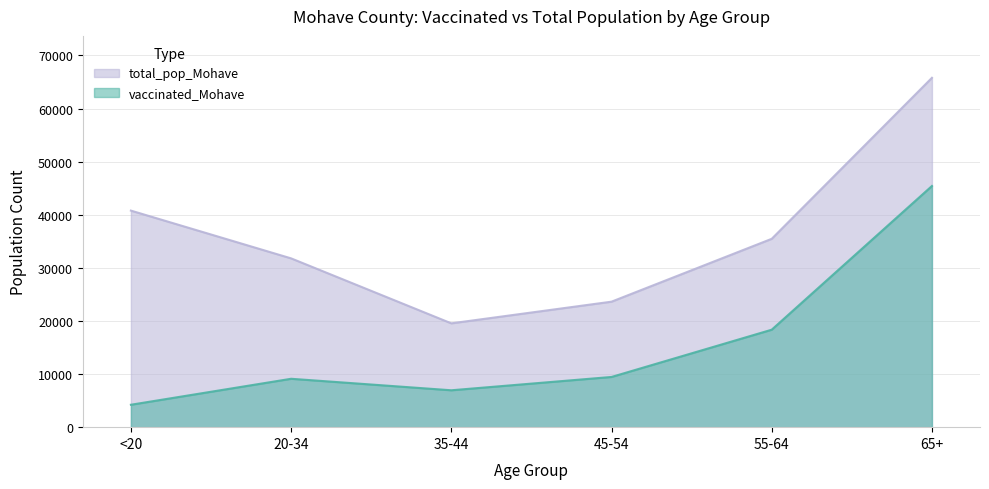

Which series has the largest range (max minus min)?

total_pop_Mohave